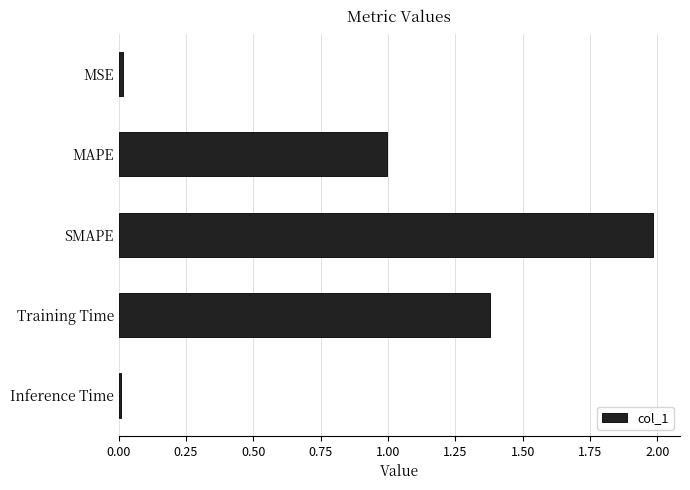

What is the average value?

0.9